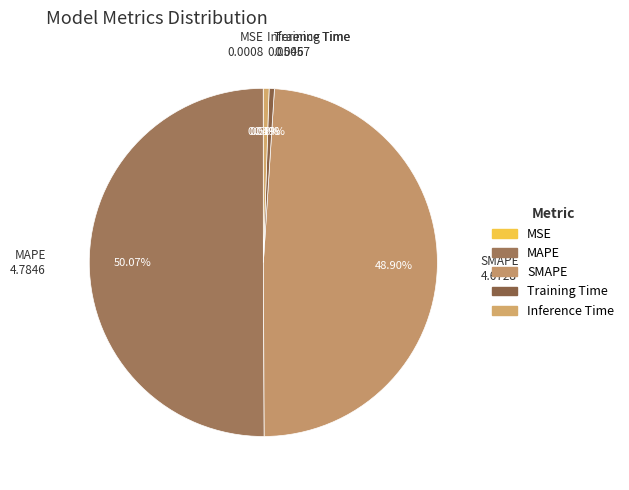

How many segments does this pie chart have?

5